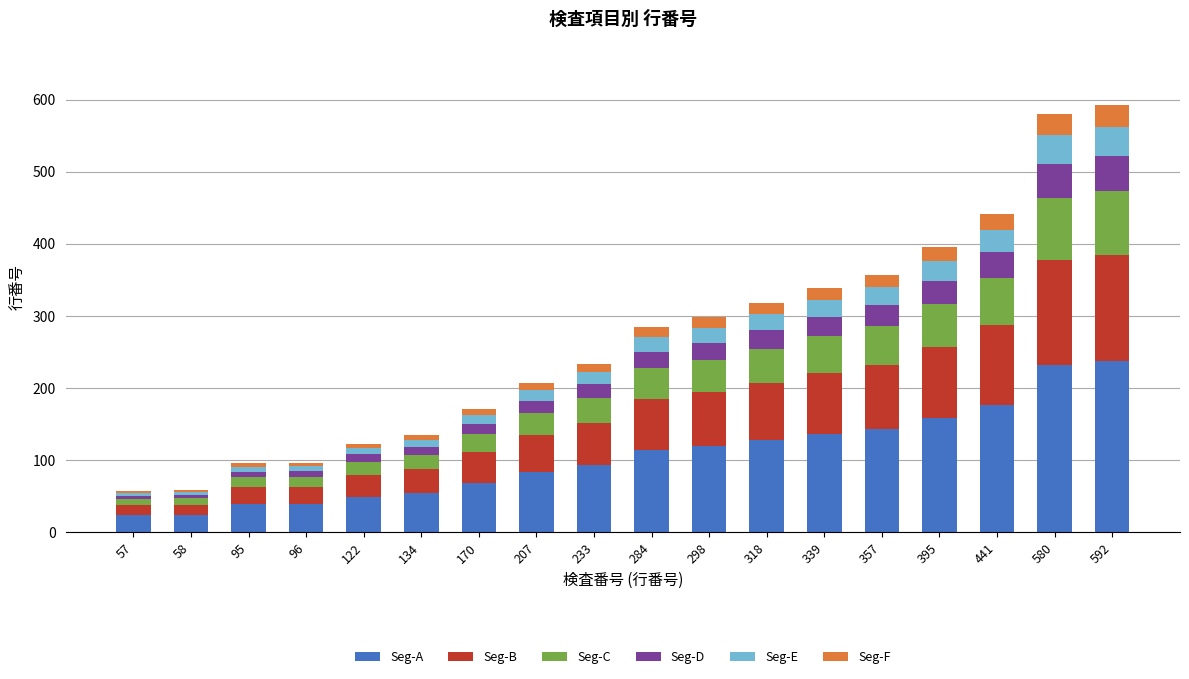

What is the lowest value of the Seg-A series?

22.8